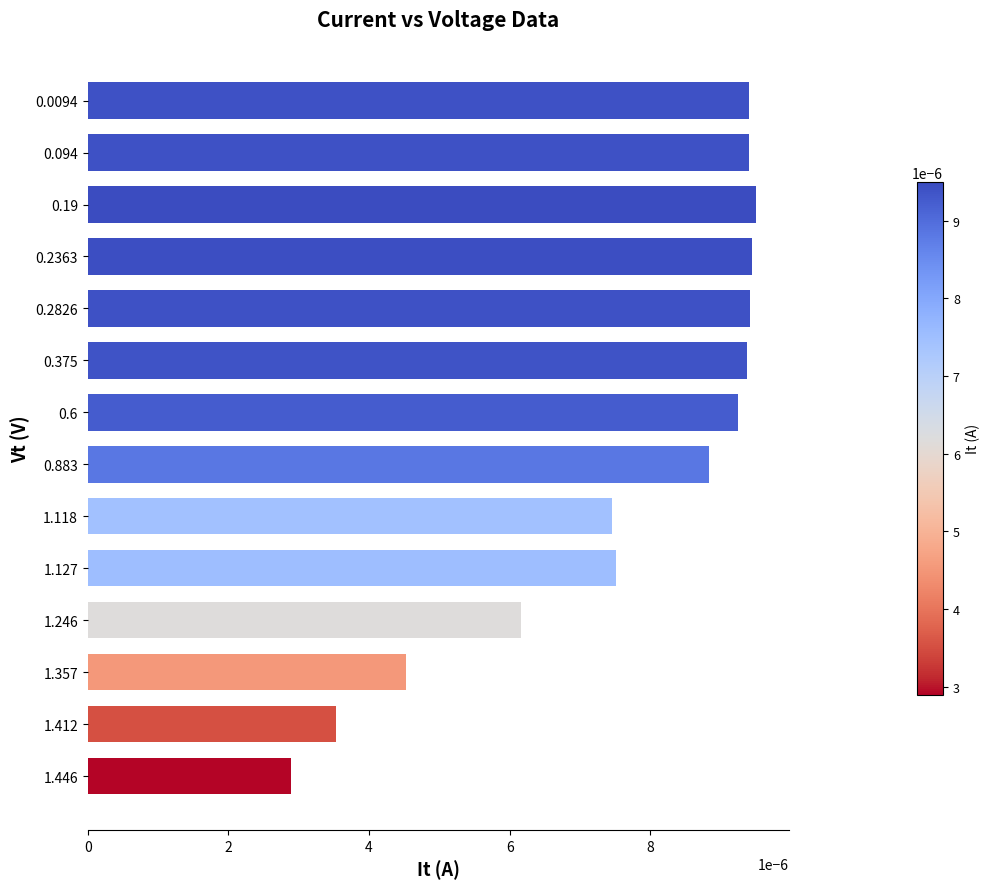

Which category has the lowest value across all series?

1.446